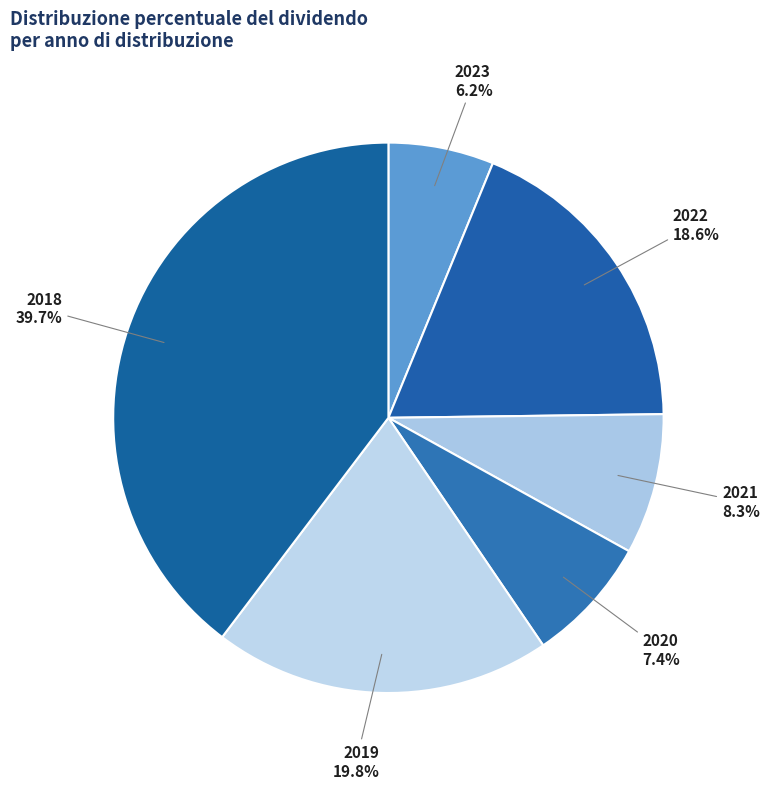

How many segments does this pie chart have?

6